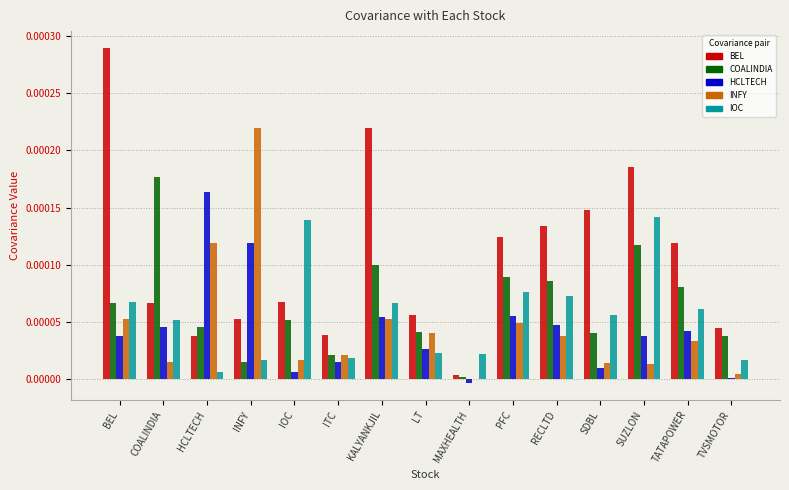

Which category has the highest value across all series?

BEL